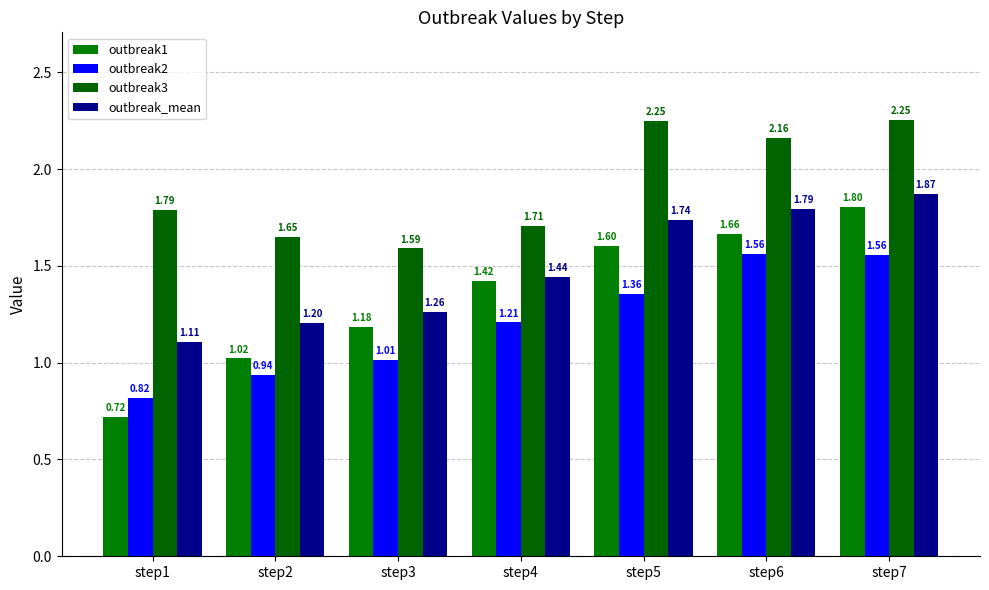

Which series has the widest spread of values?

outbreak1